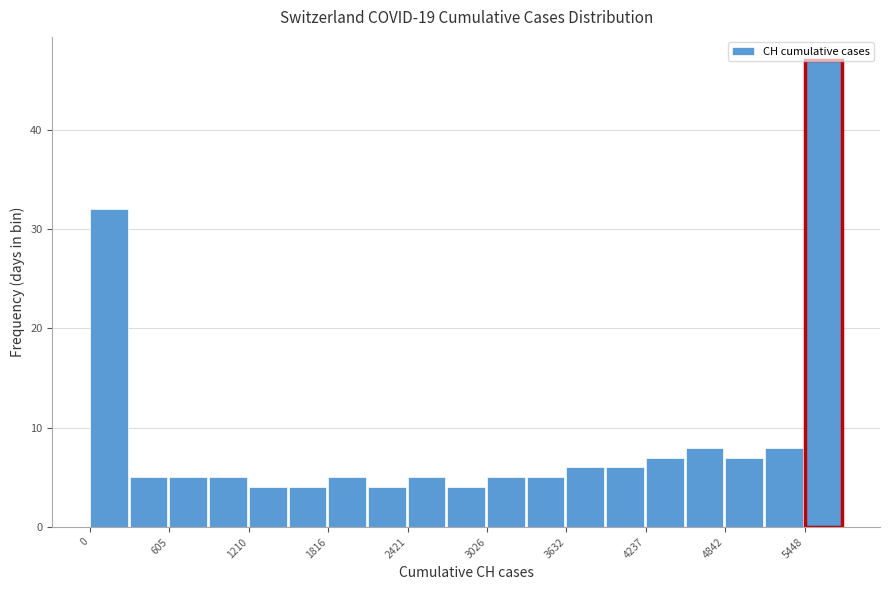

Around what value on the x-axis is the tallest bar? Give the approximate position of its centre, as read against the axis.

5600